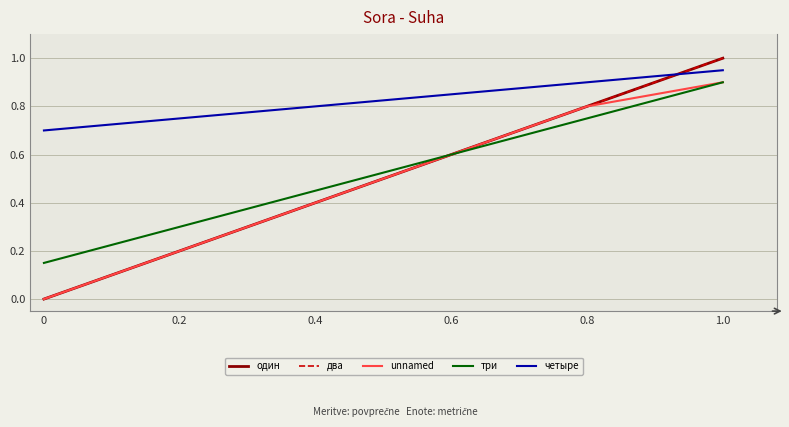

True or false: unnamed and два intersect in this chart.

False